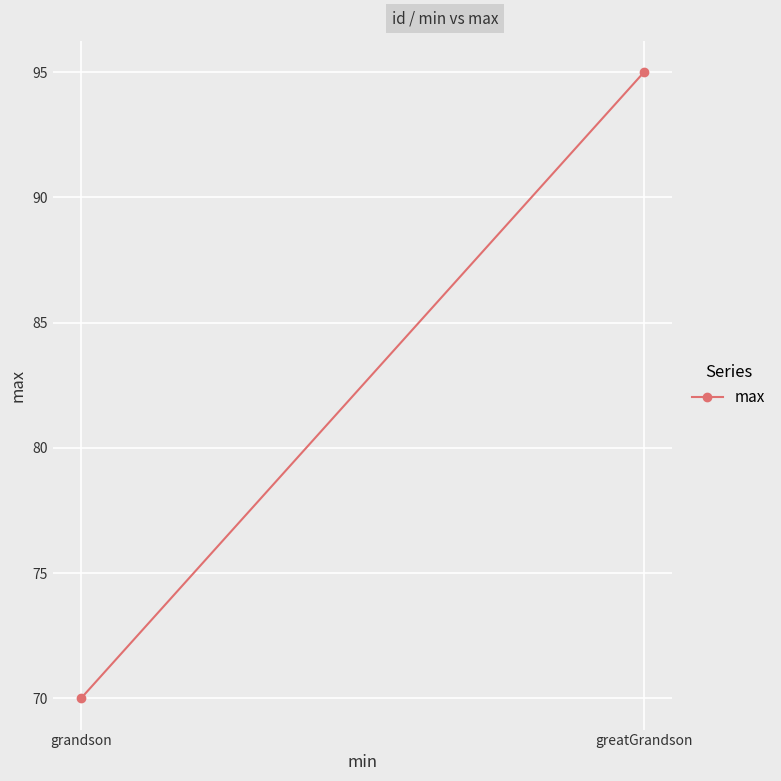

Read the value at greatGrandson, to the nearest 10.

100